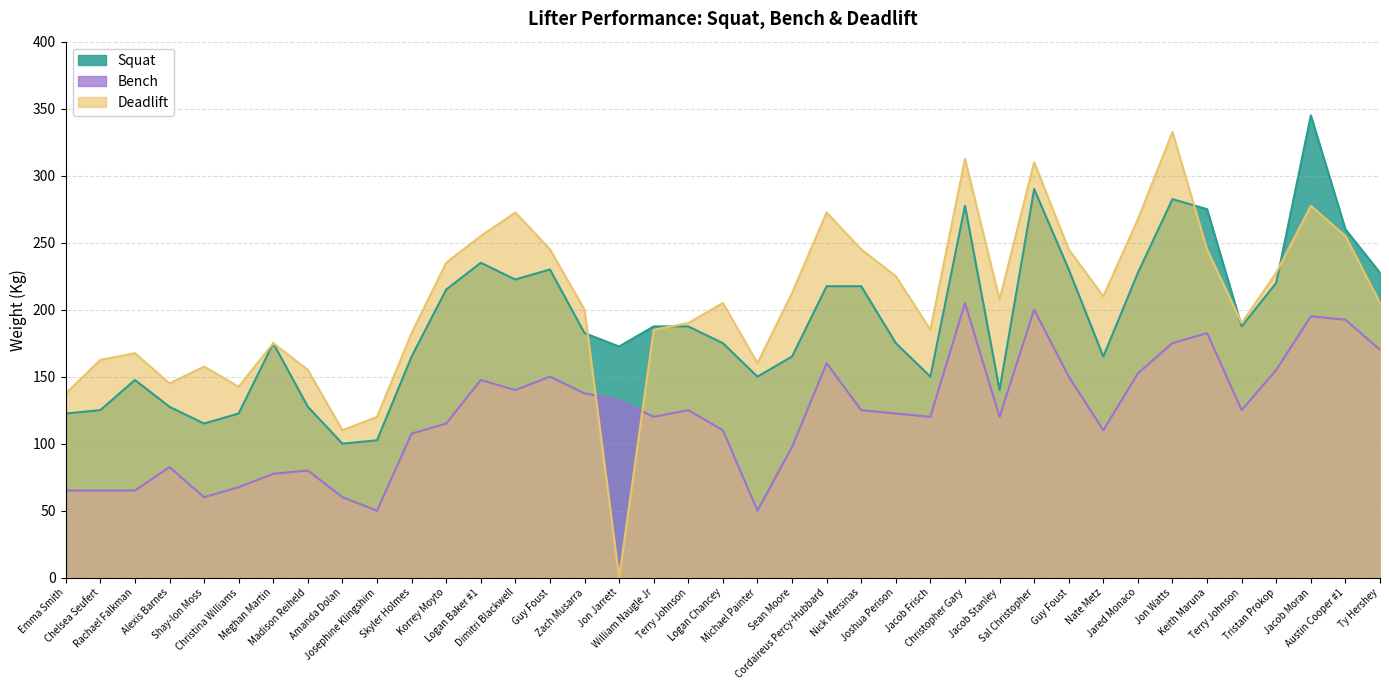

True or false: Squat and Bench intersect in this chart.

False